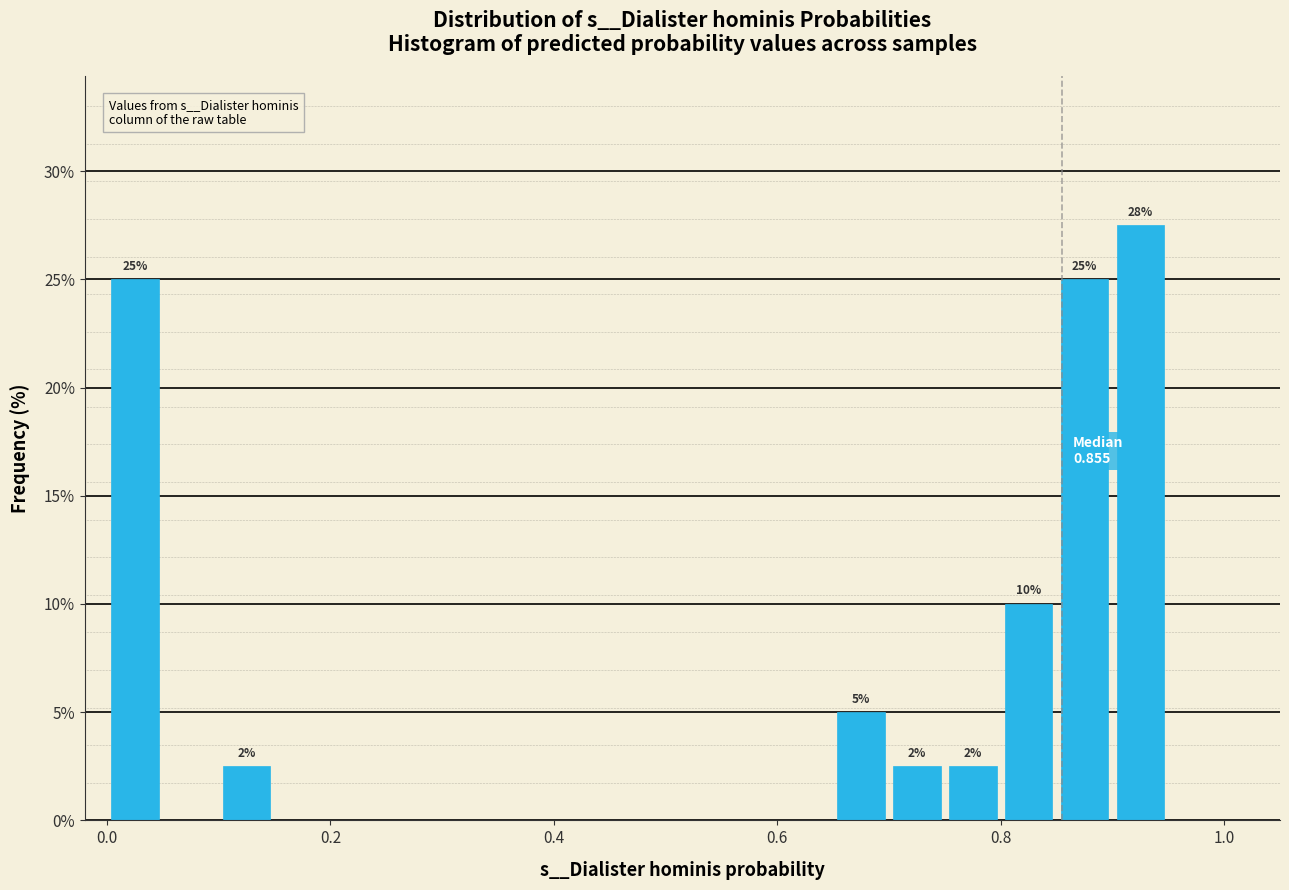

Read against the x-axis, roughly where is the centre of the tallest bar?

0.92